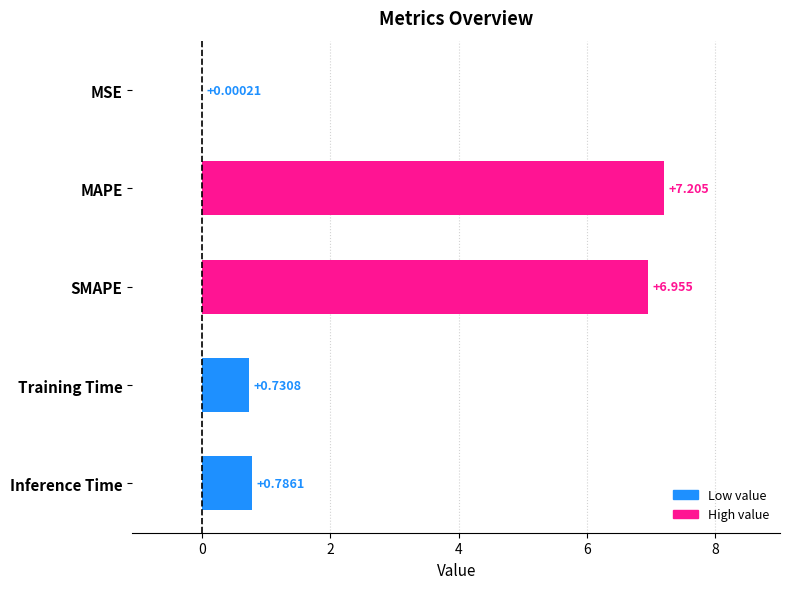

Which has a higher value, MSE or SMAPE?

SMAPE